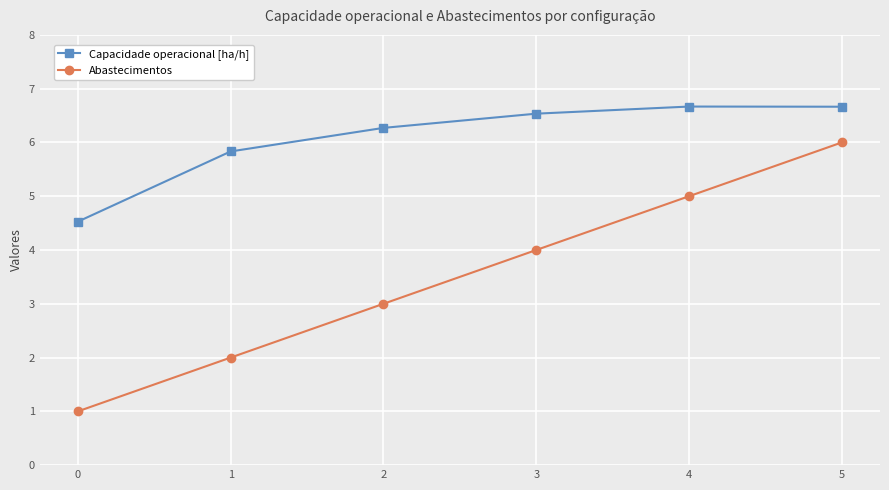

What is the highest value of the Capacidade operacional [ha/h] series?

6.7